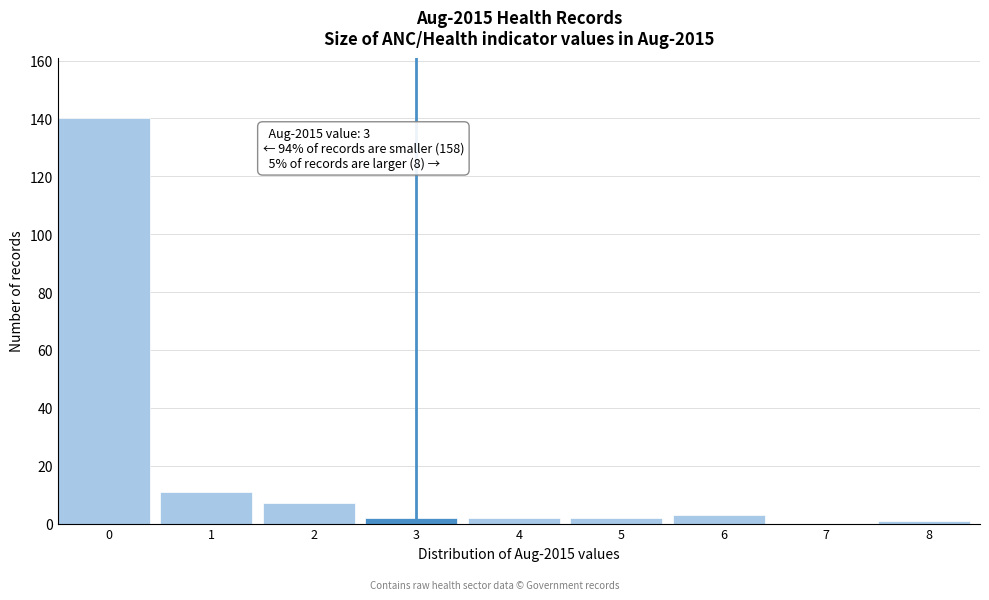

Reading left to right, transcribe all the data shown in this chart.

0=140	1=11	2=7	3=2	4=2	5=2	6=3	7=0	8=1